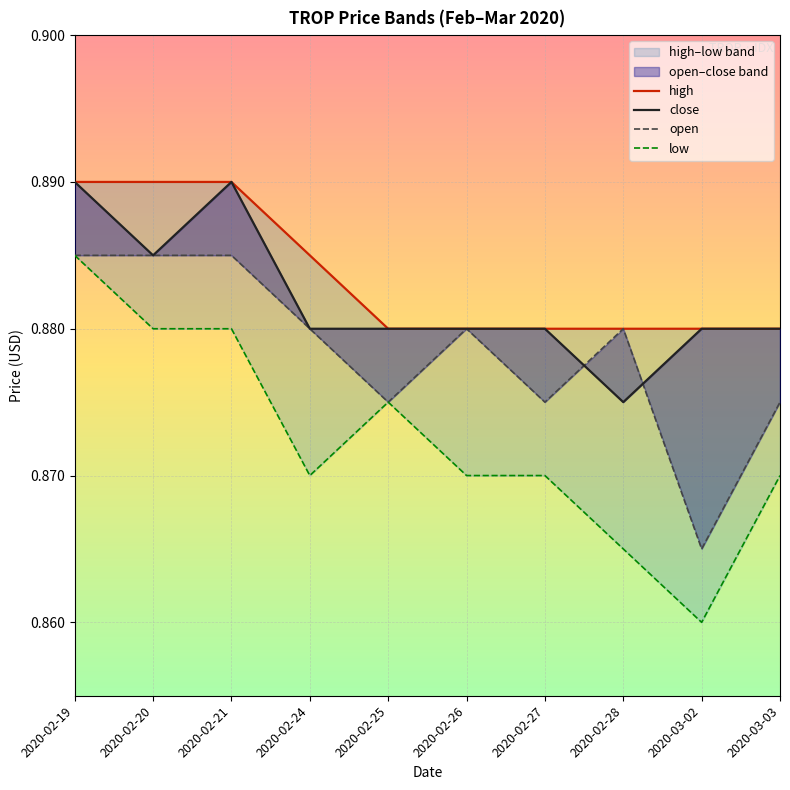

What is the label of the 8th point from the right?

2020-02-21